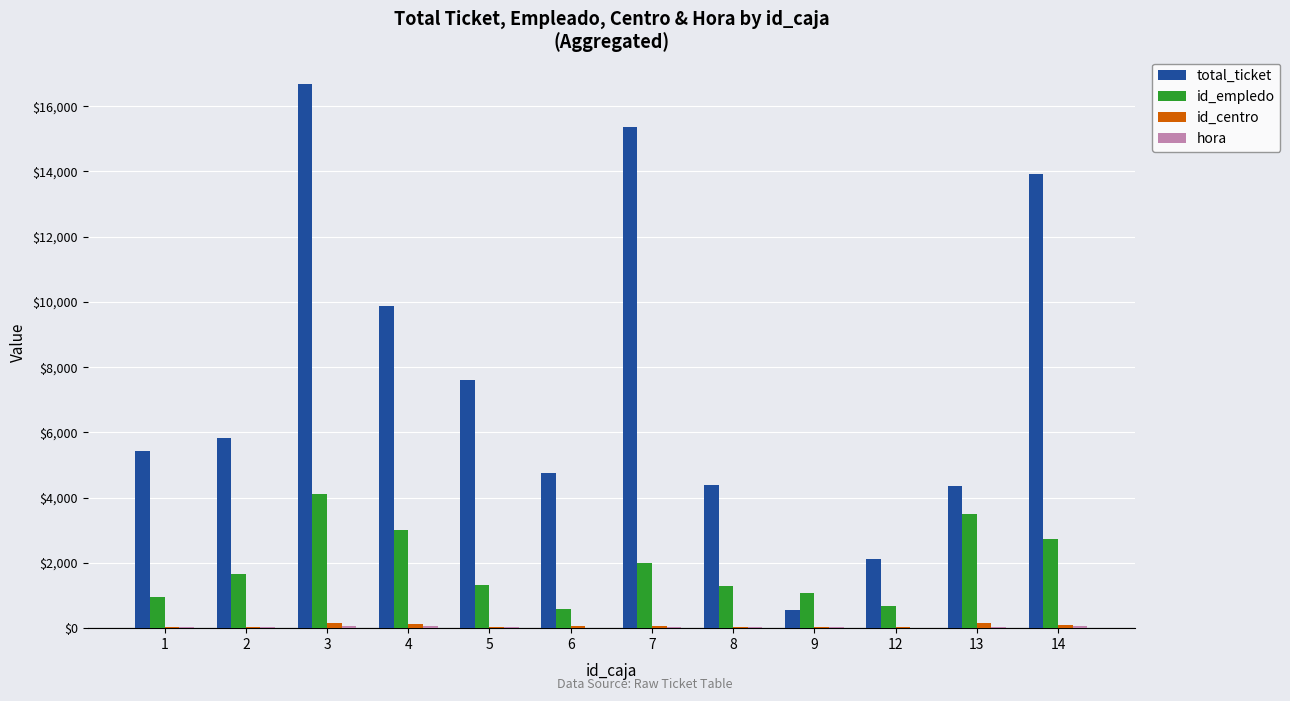

What is the greatest value displayed?

16685